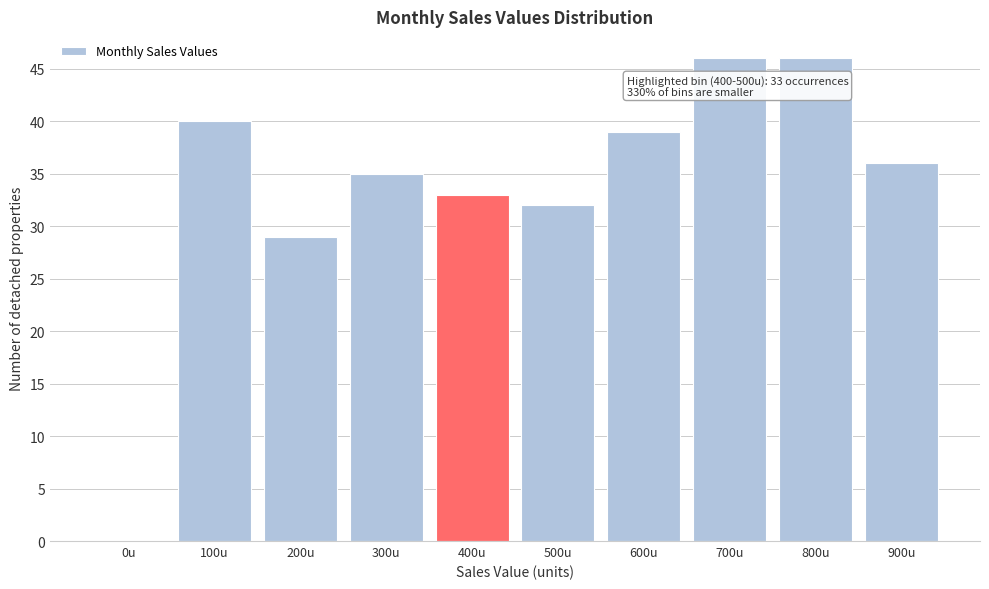

Reading right to left, what are all the values shown in this chart?

900u=36	800u=46	700u=46	600u=39	500u=32	400u=33	300u=35	200u=29	100u=40	0u=0